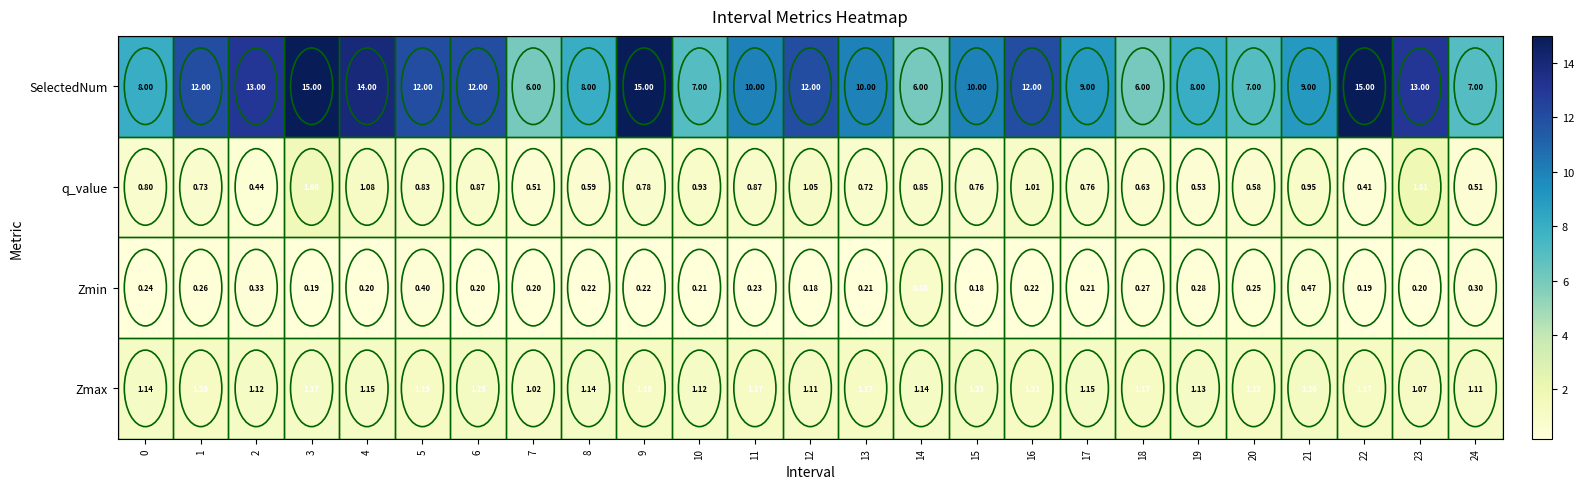

Which series has the largest total across all categories?

SelectedNum